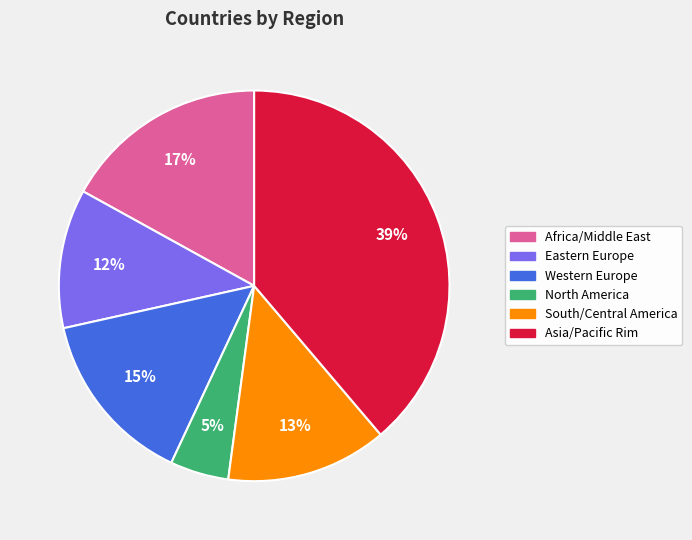

Between Western Europe and Asia/Pacific Rim, which is larger?

Asia/Pacific Rim